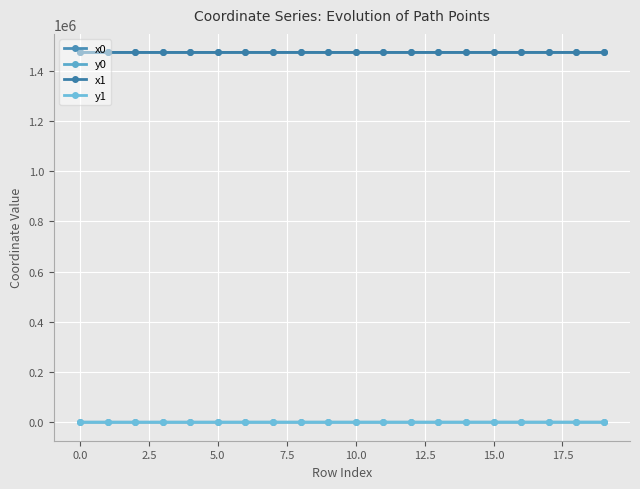

True or false: x0 and y1 cross at least once.

False